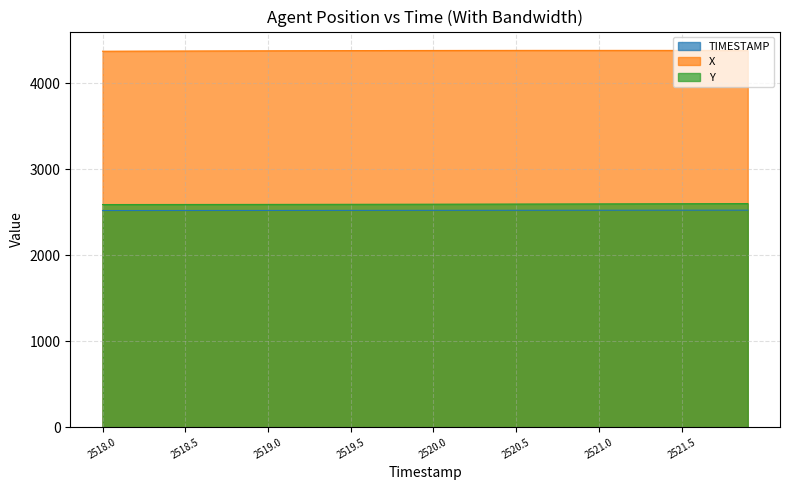

Does the chart have visible grid lines?

Yes